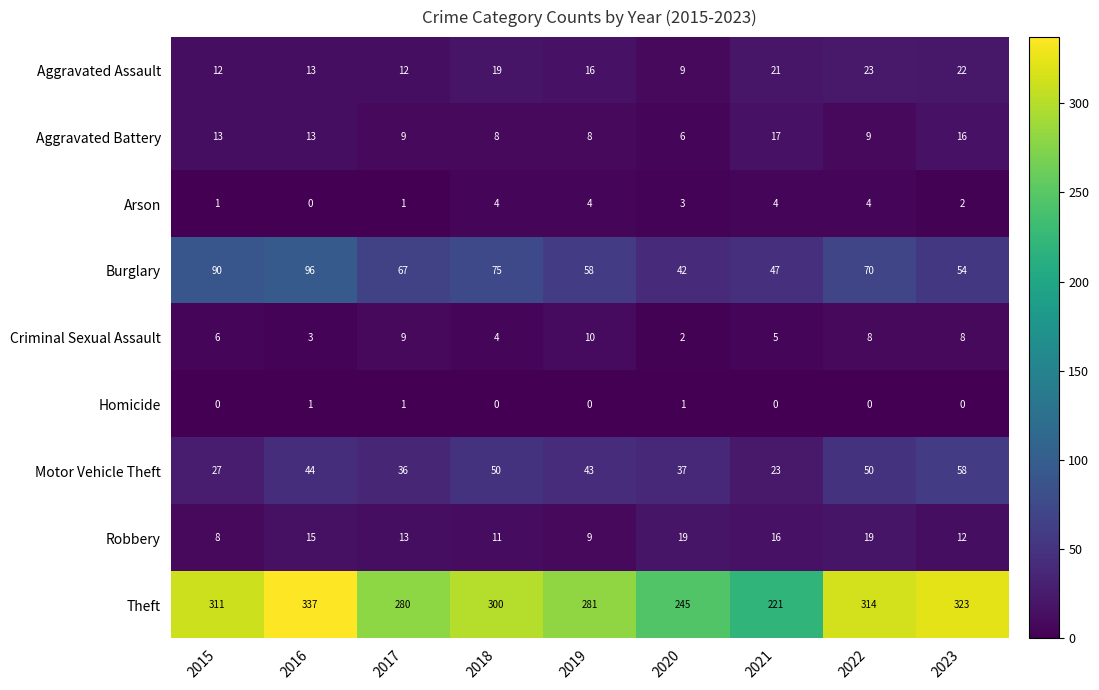

Which series changed the most between 2016 and 2018?

Theft